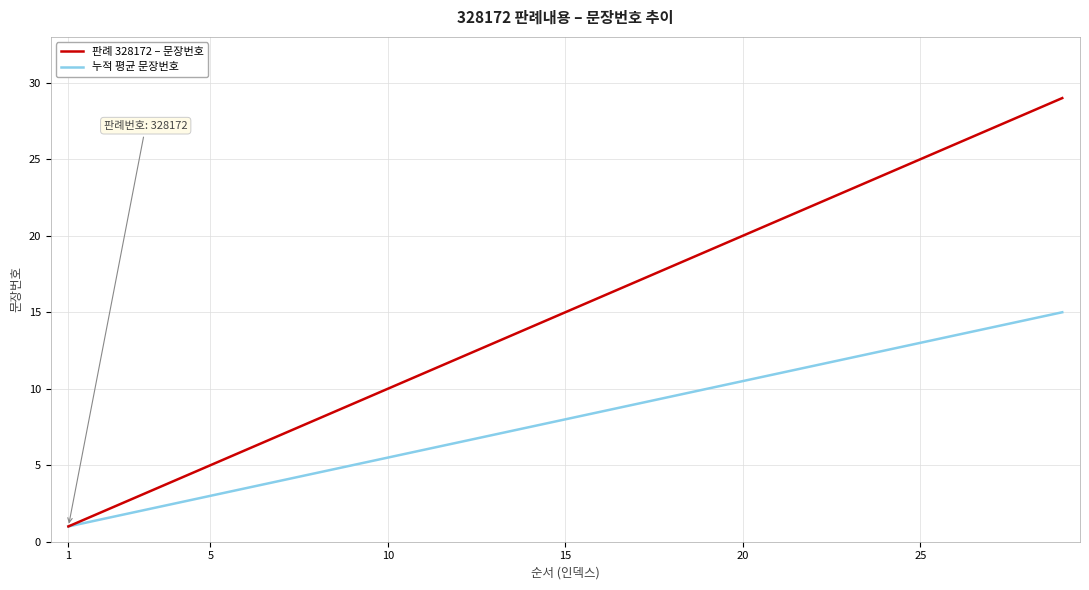

Which series has the largest total across all categories?

판례 328172 – 문장번호